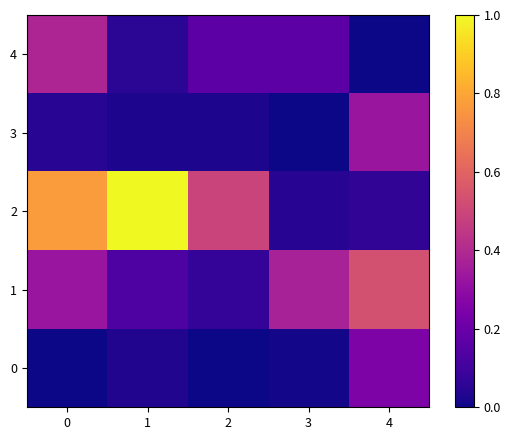

Which series has the largest total across all categories?

2